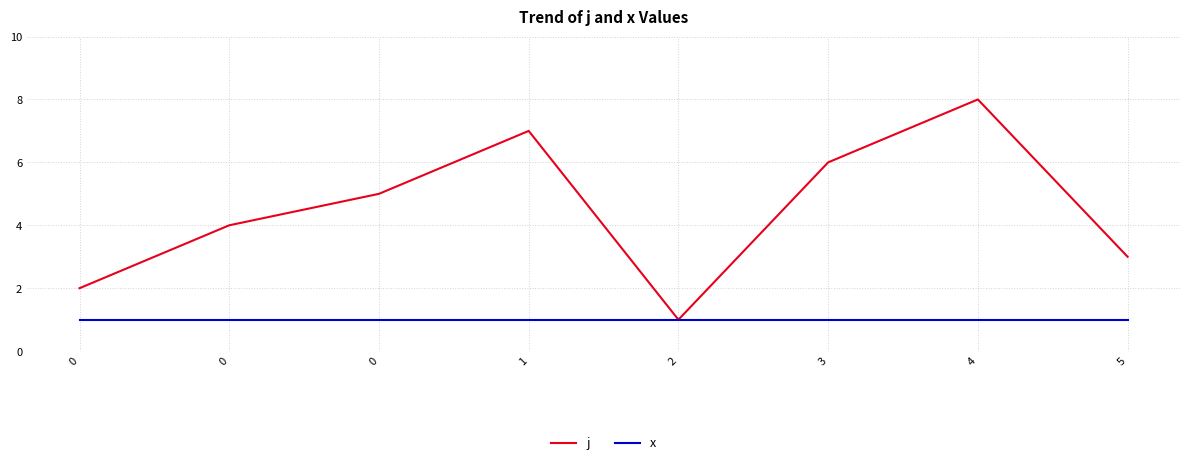

True or false: x has a value of 0 at 0.

False